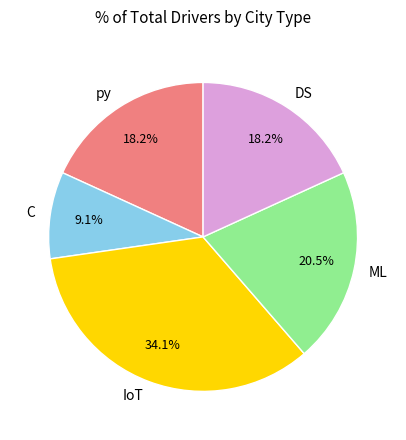

What is the ratio of the value at C to the value at py?

0.5